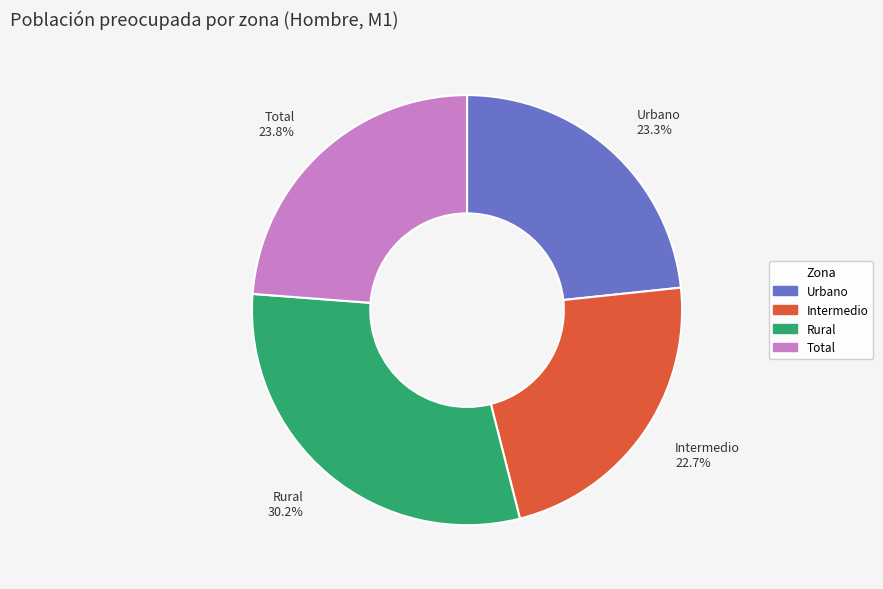

Does Rural account for over 50% of the chart?

No